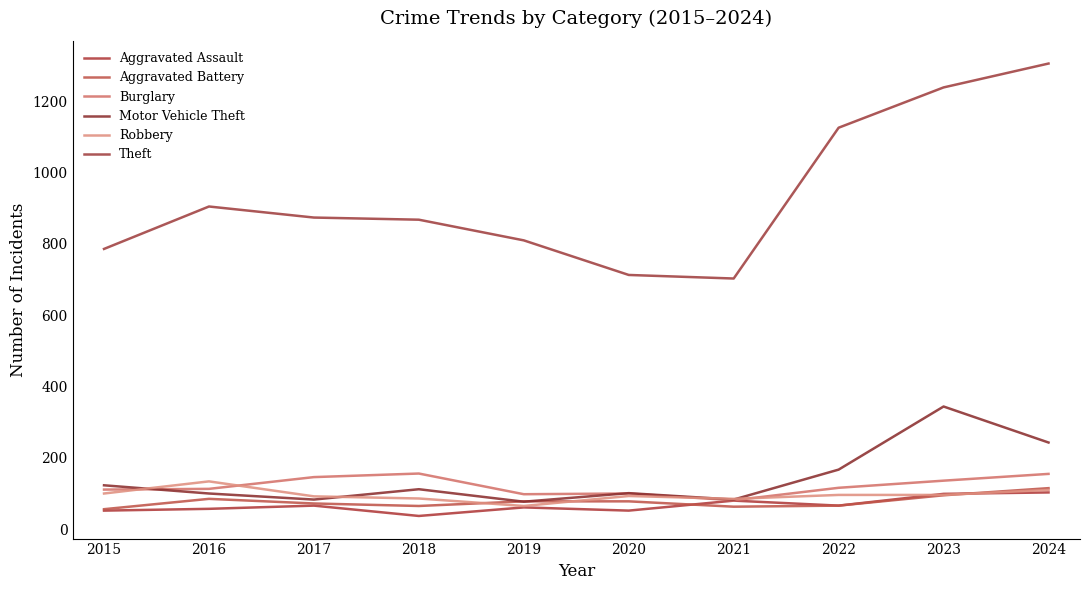

In Burglary, how many points are lower than both neighbors (excluding endpoints)?

2